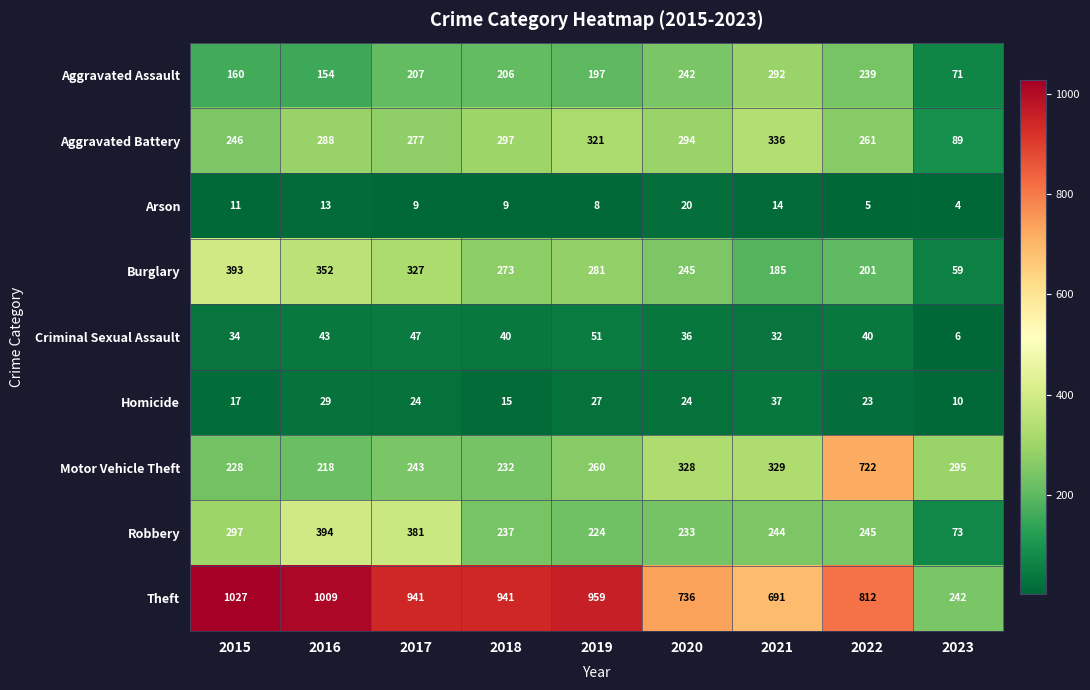

What is the difference between the maximum and second lowest values in the Aggravated Assault series?

138